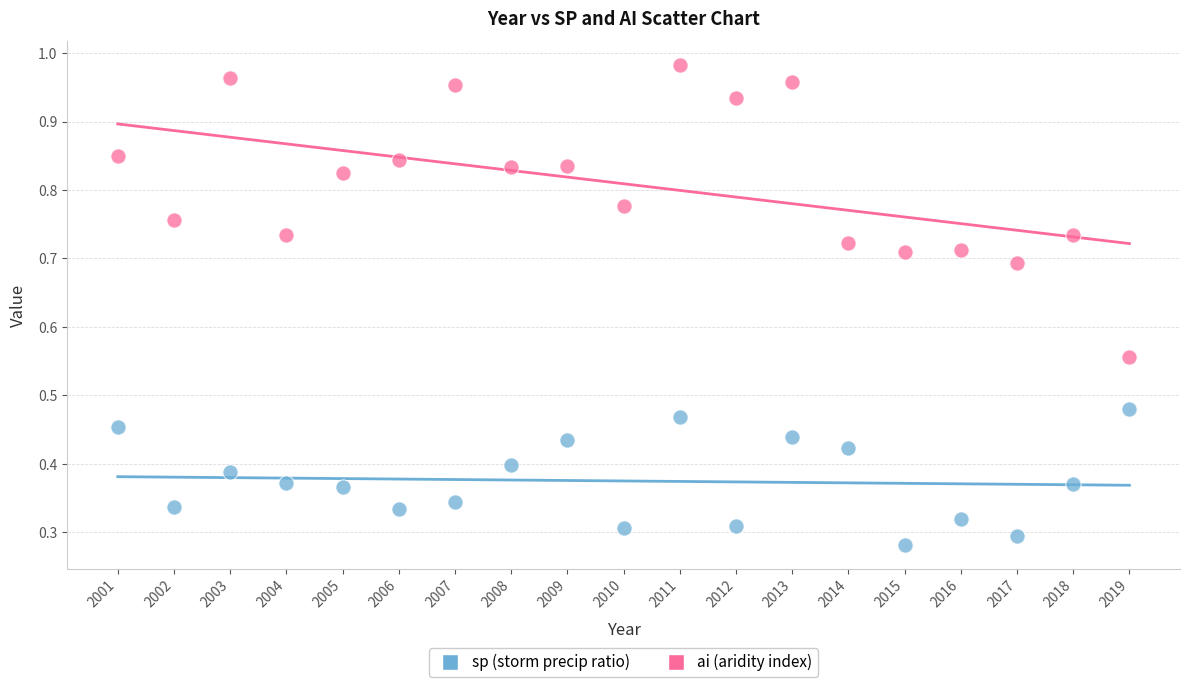

Across all data points, what is the range of X values (max minus min)?

18.0